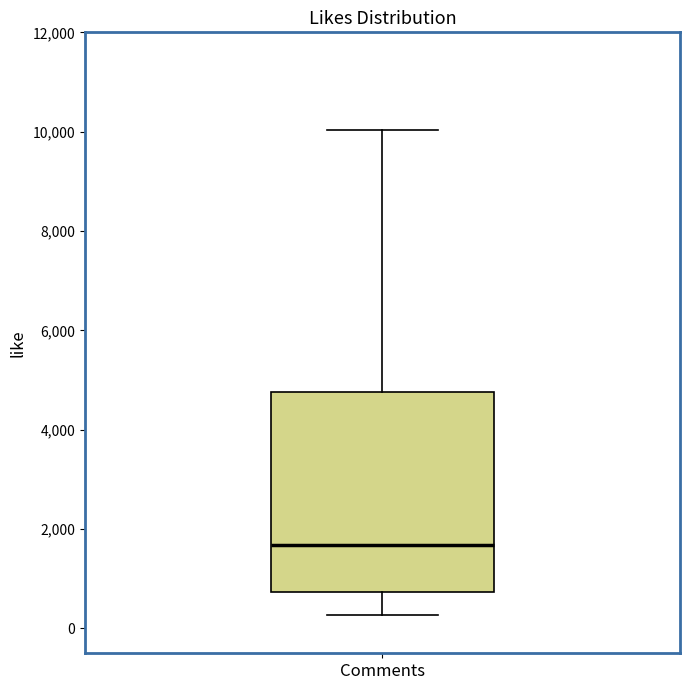

Where is the lower edge of the box for Comments on the y-axis? The values are not printed on the chart, so give them approximately, as read against the axis.

800